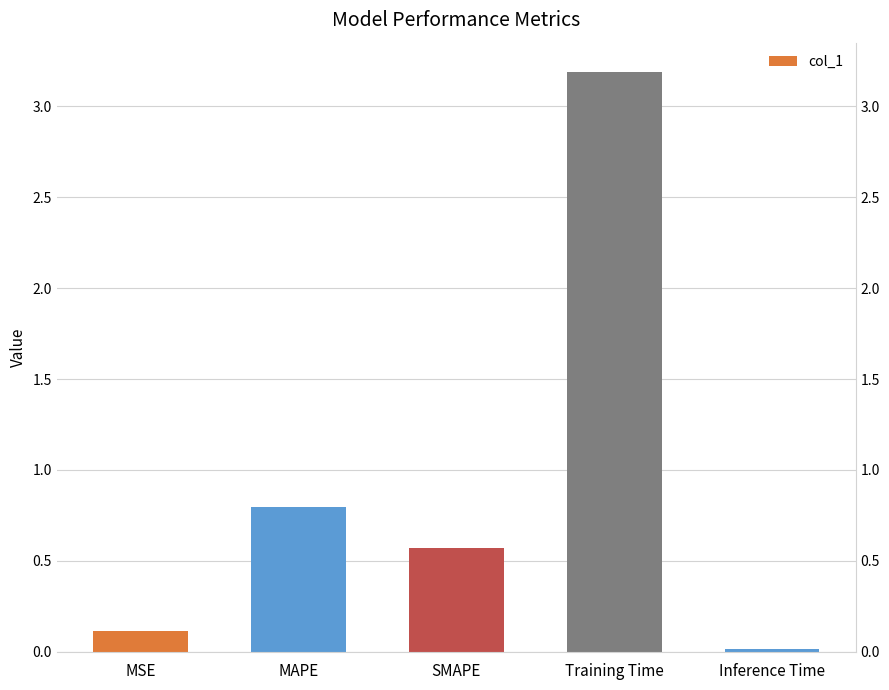

What is the sum of the values at SMAPE and Inference Time?

0.6